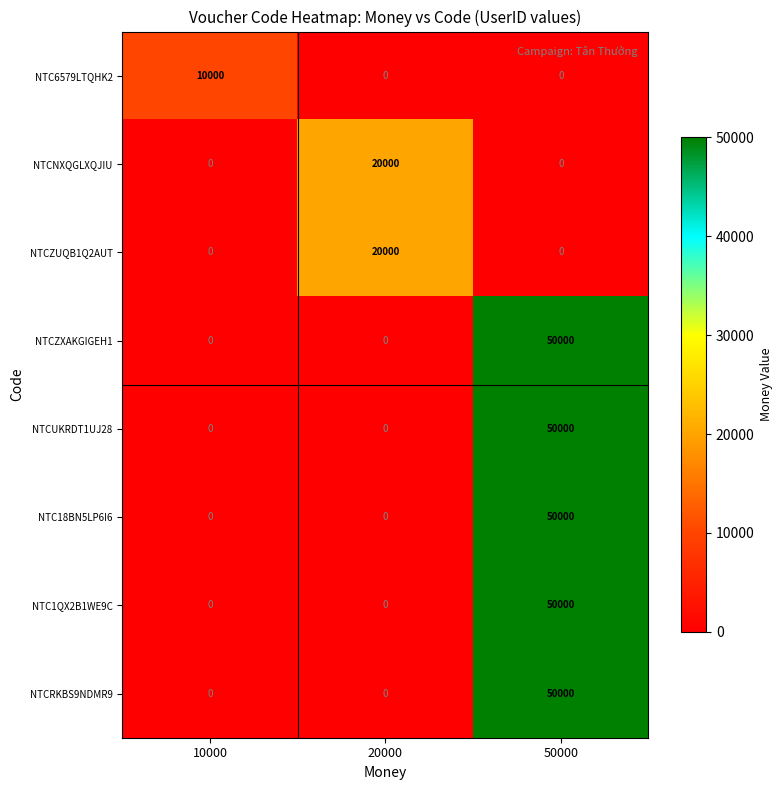

How many data points in NTCZUQB1Q2AUT are above 0?

1